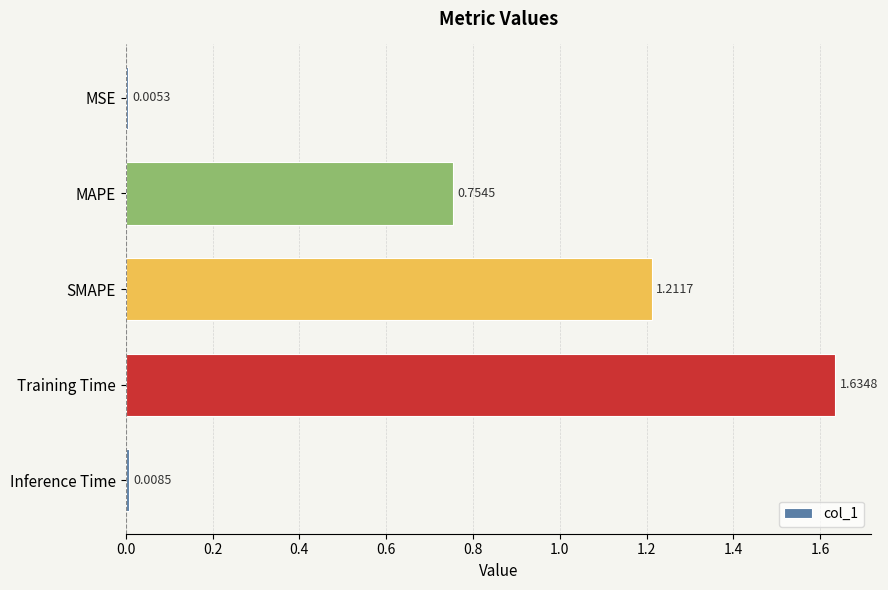

What is the label of the 4th bar from the top?

Training Time